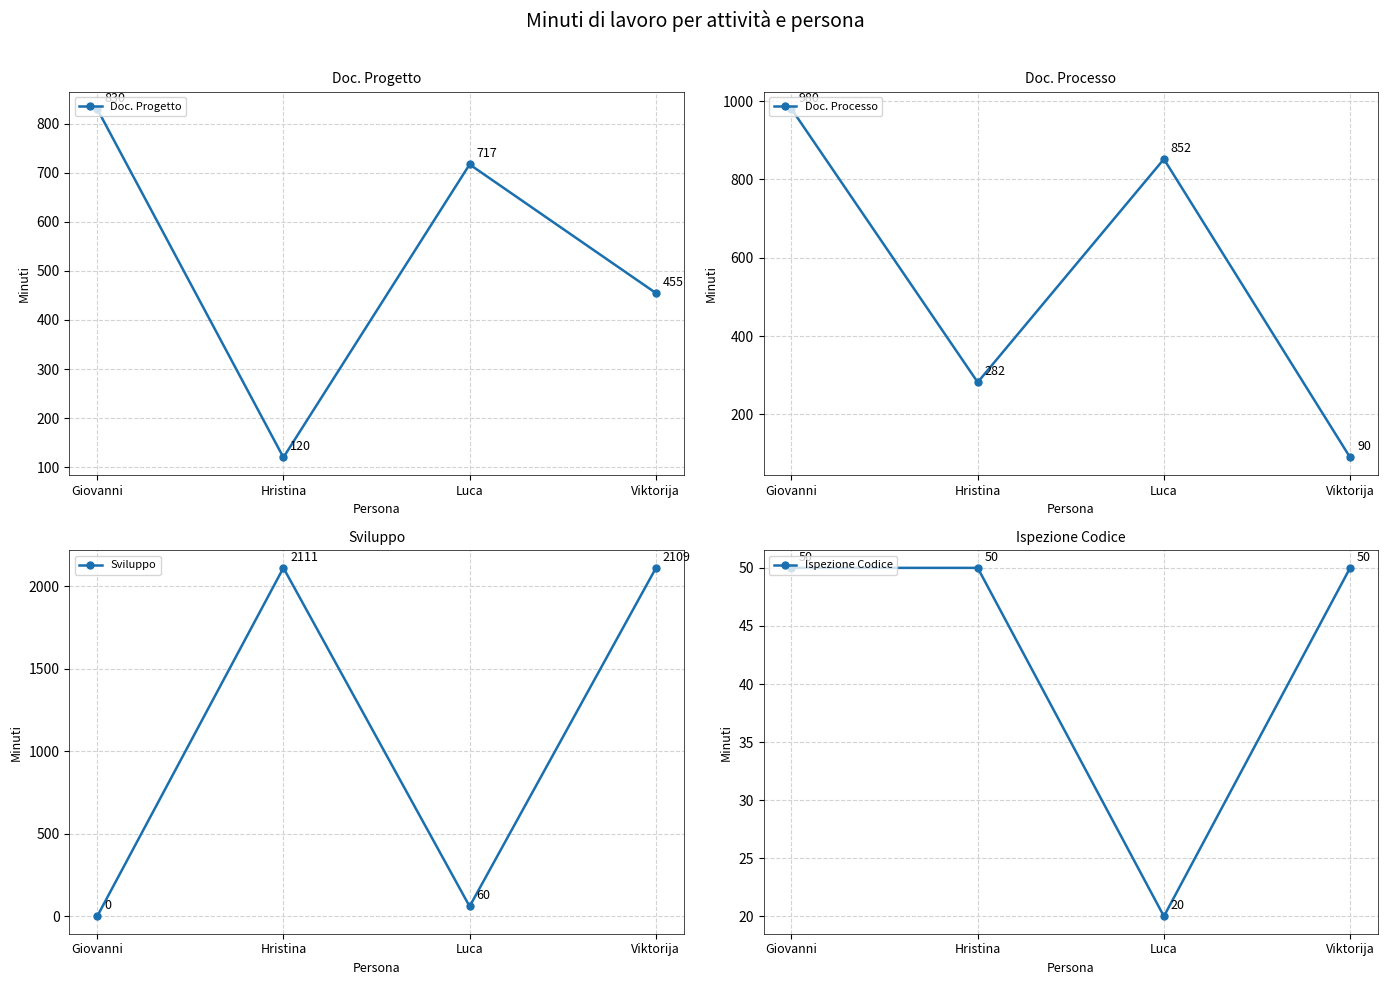

The value of Ispezione Codice at Hristina is 32. True or false?

False